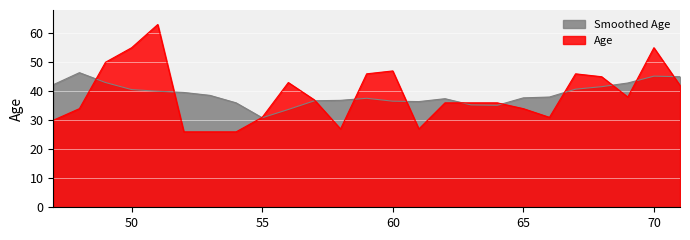

The Age series shows 34.0 at 65. True or false?

True